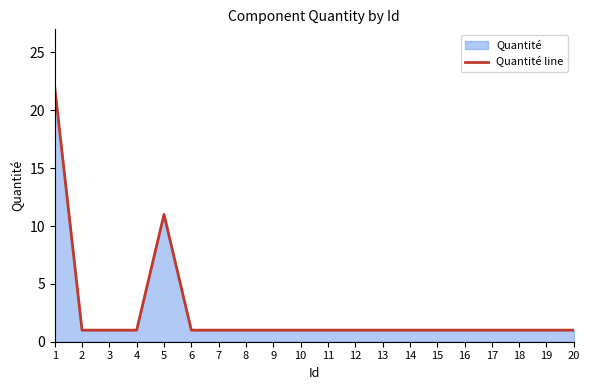

The chart shows a value of 1 at 12. True or false?

True